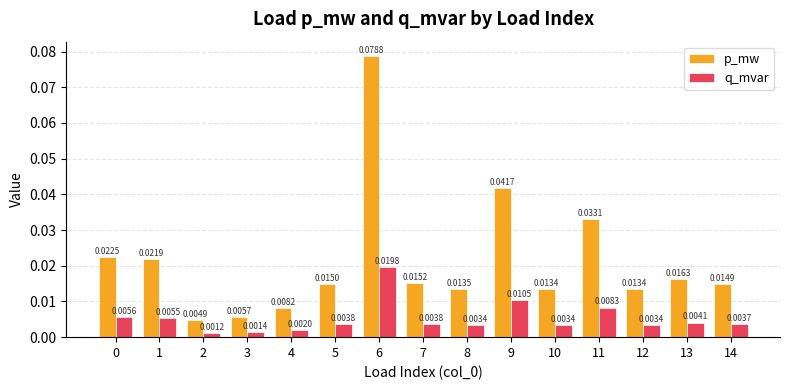

At 9, list the series in order from smallest to largest.

q_mvar, p_mw